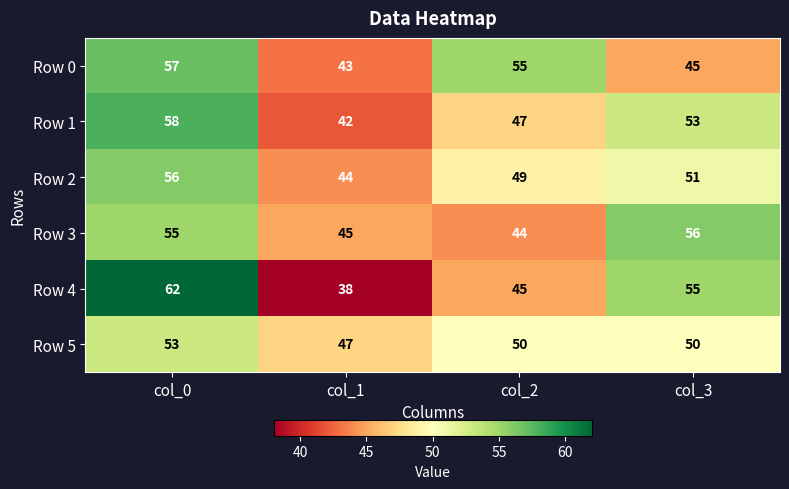

What is the total value across all series at col_3?

310